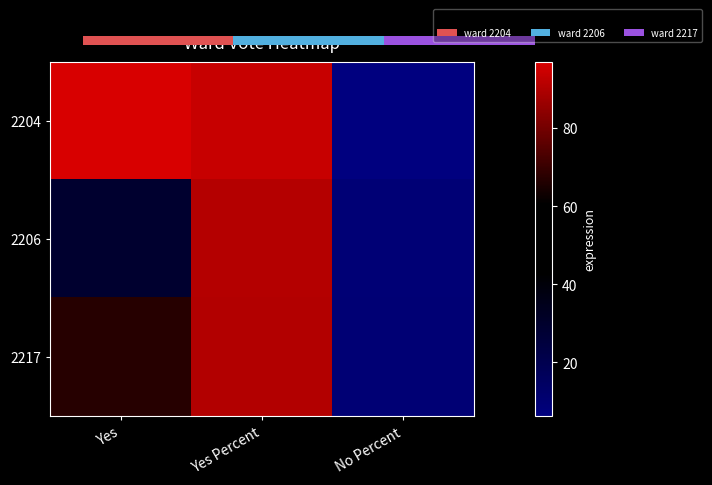

At how many categories does at least one series exceed 78?

2